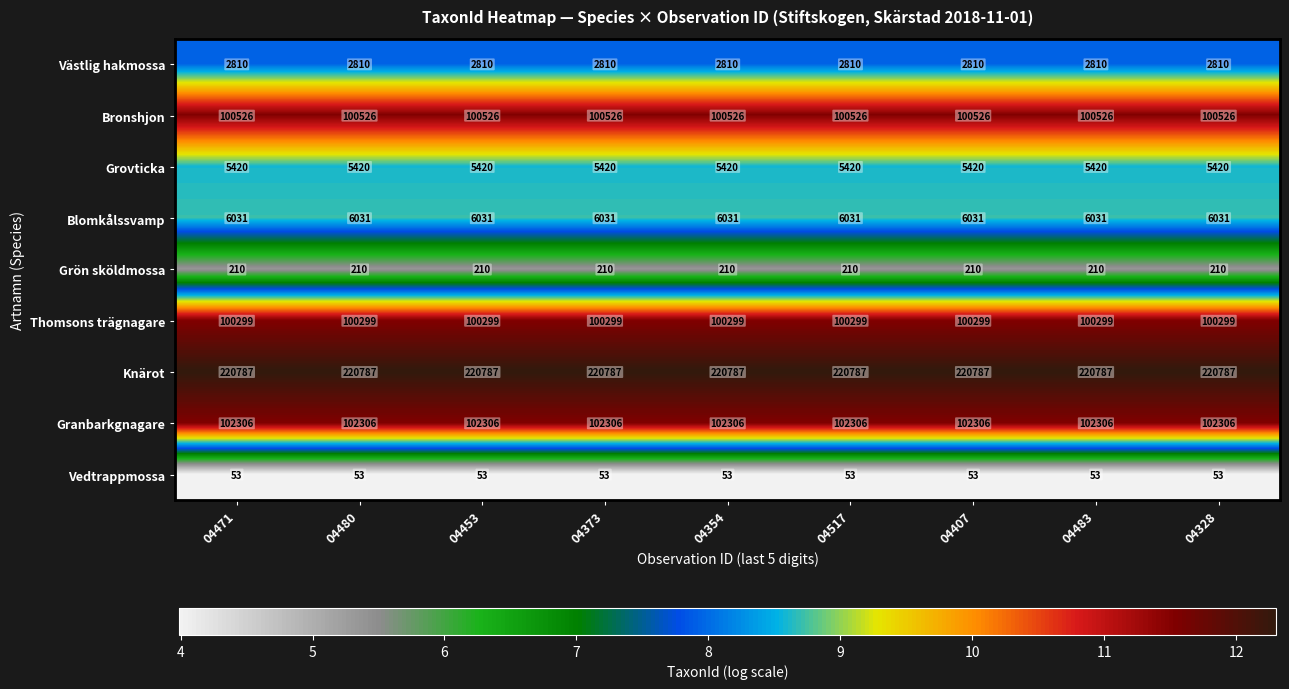

What is the spread (max minus min) of values at 04407?

220734